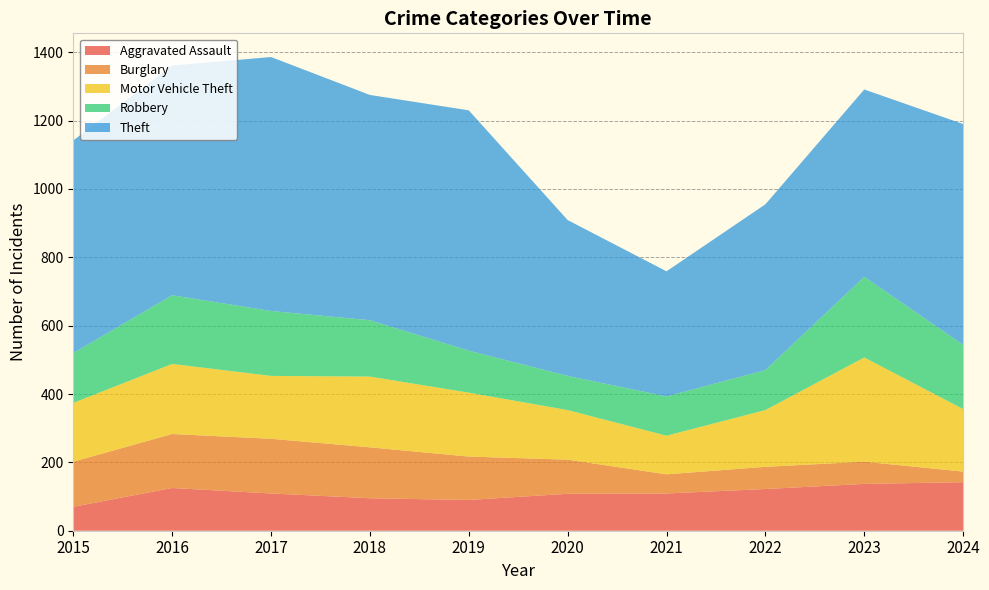

Reading right to left, list all the values displayed in this chart.

Aggravated Assault: 2024=142	2023=137	2022=122	2021=109	2020=108	2019=90	2018=95	2017=109	2016=125	2015=70
Burglary: 2024=31	2023=65	2022=65	2021=56	2020=100	2019=127	2018=149	2017=160	2016=158	2015=132
Motor Vehicle Theft: 2024=183	2023=305	2022=166	2021=113	2020=145	2019=187	2018=207	2017=184	2016=205	2015=172
Robbery: 2024=188	2023=236	2022=117	2021=115	2020=100	2019=123	2018=165	2017=190	2016=201	2015=146
Theft: 2024=646	2023=548	2022=485	2021=366	2020=456	2019=703	2018=659	2017=743	2016=672	2015=622